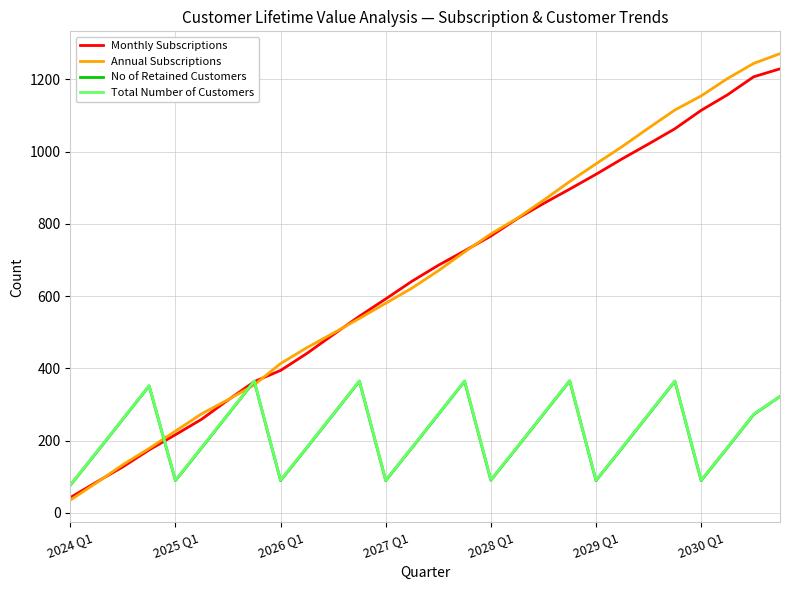

In Total Number of Customers, how many points are lower than both neighbors (excluding endpoints)?

6